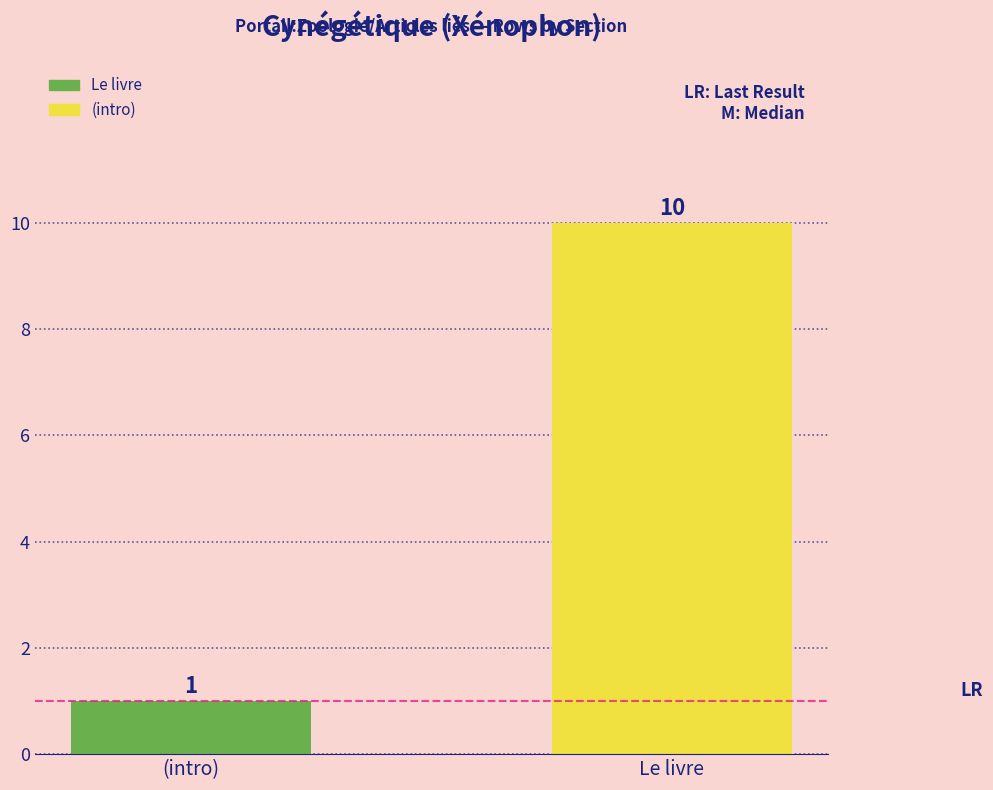

Reading left to right, what are all the values shown in this chart?

(intro)=1	Le livre=10